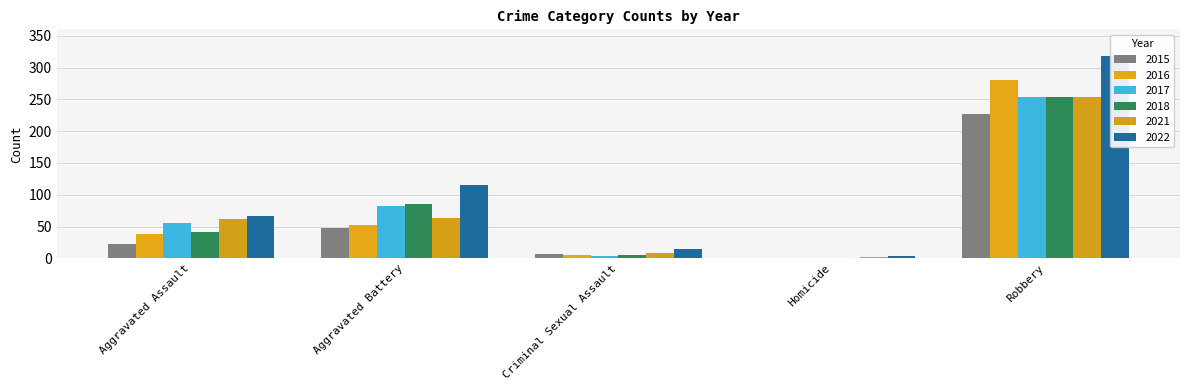

What is the lowest value of the 2021 series?

2